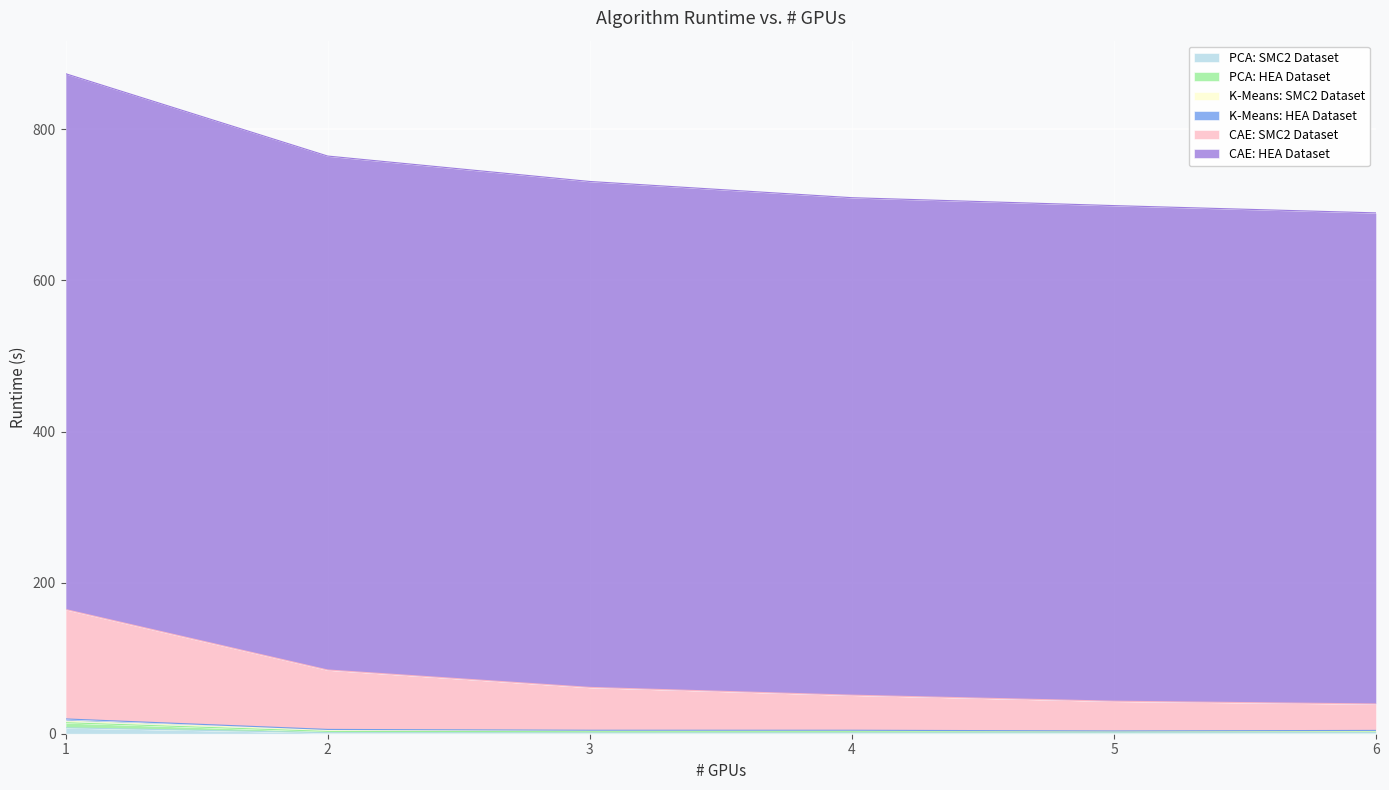

Does the chart display data point markers on the line(s)?

No